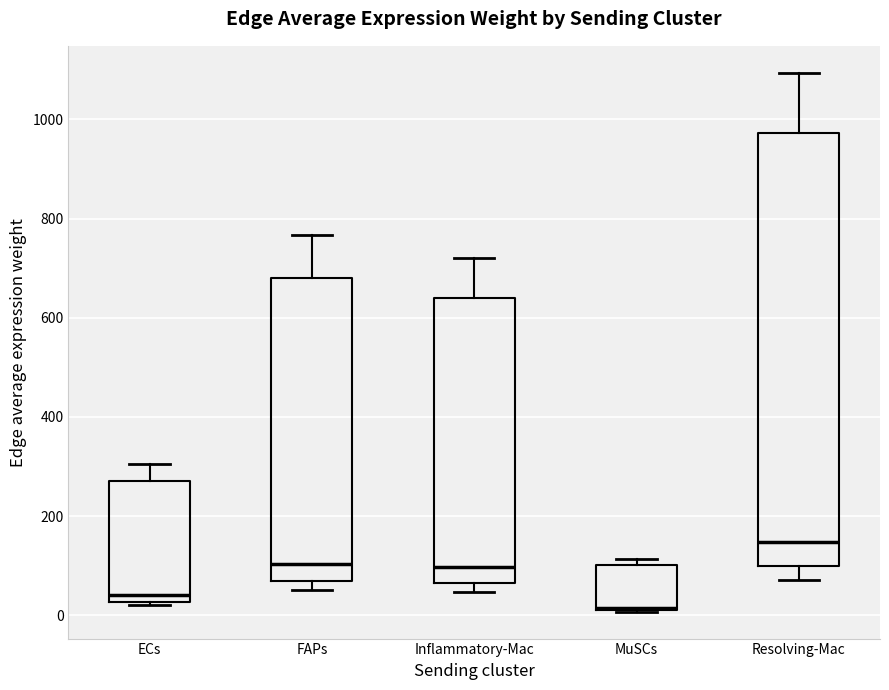

Reading left to right, read every box against the y-axis: the position of its median line, the range the box covers, and the ends of its whiskers. The values are not printed on the chart, so give them approximately, as read against the axis.

ECs: median 40, box 20 to 280, whiskers 20 (just below the box's lower edge) to 300
FAPs: median 100, box 60 to 680, whiskers 60 (just below the box's lower edge) to 760
Inflammatory-Mac: median 100, box 60 to 640, whiskers 40 to 720
MuSCs: median 20, box 20 to 100, whiskers 0 to 120
Resolving-Mac: median 140, box 100 to 980, whiskers 80 to 1100